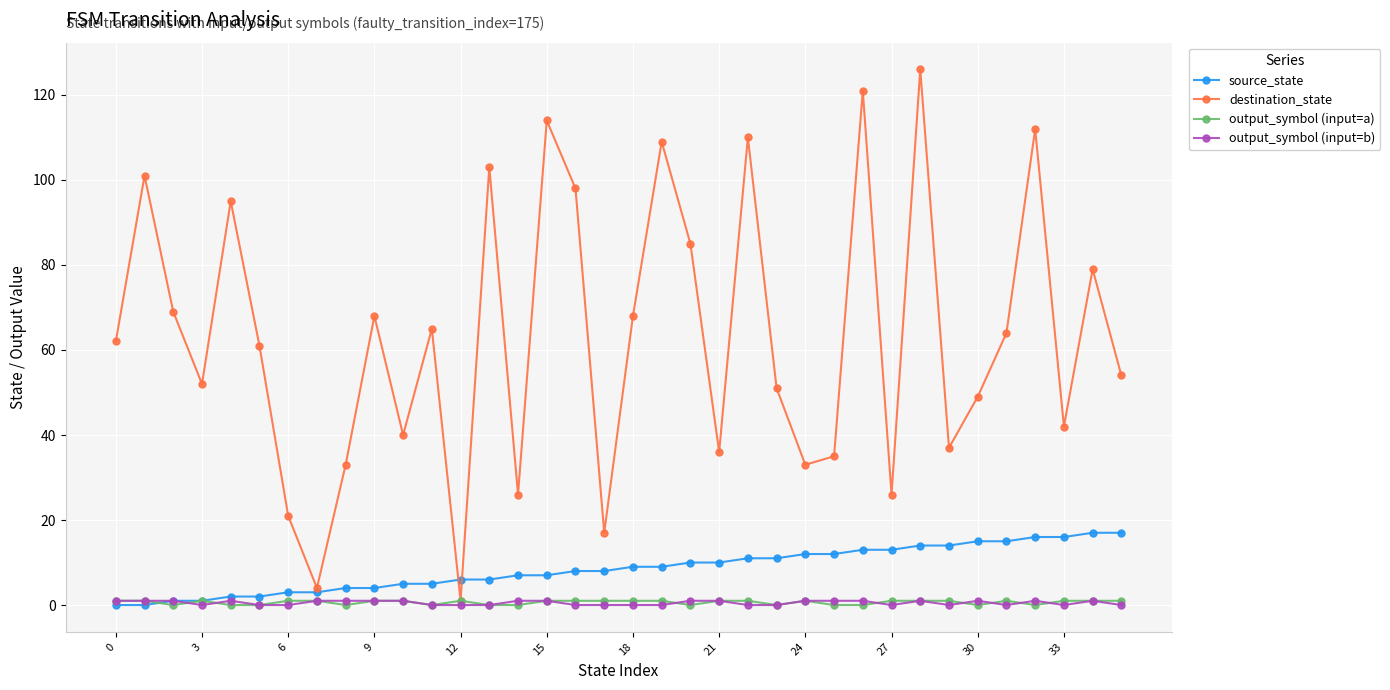

What is the greatest value displayed?

126